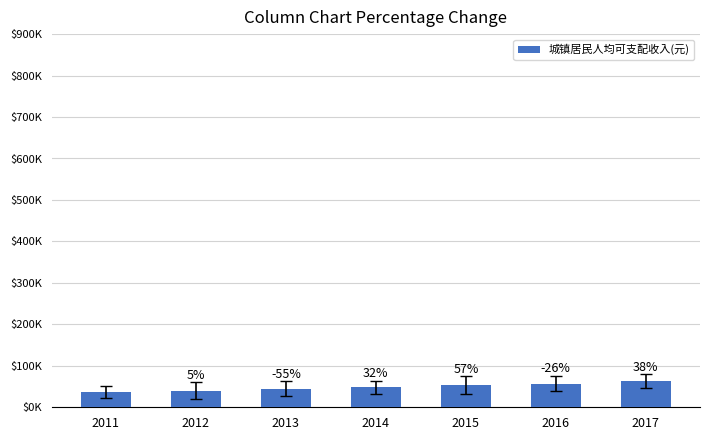

What is the value of the 1st bar from the left?

36365